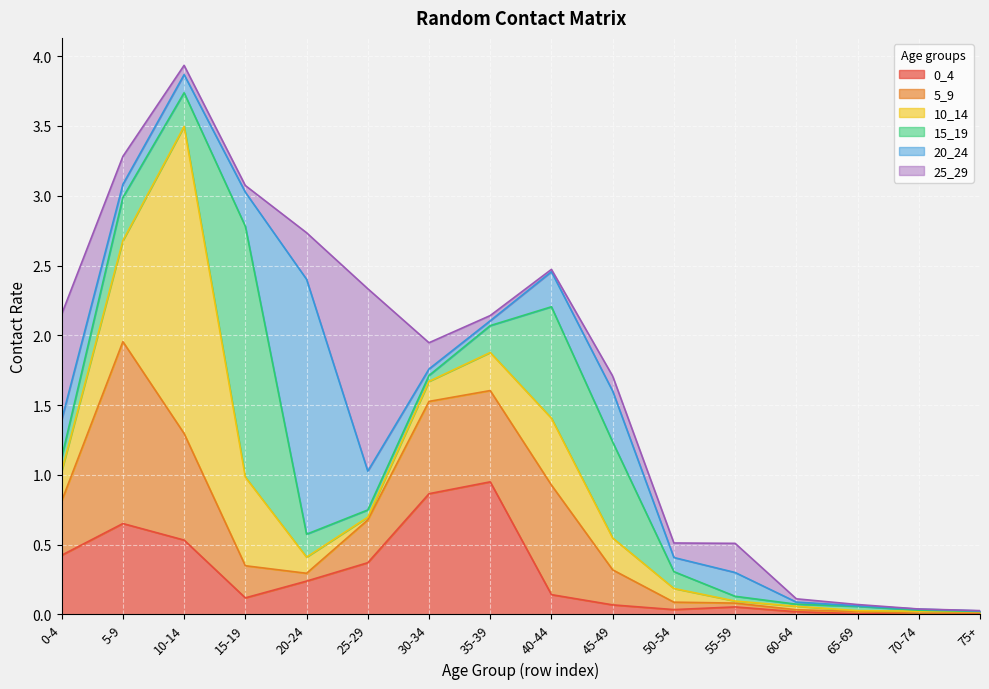

At which category is the sum across all series the highest?

10-14